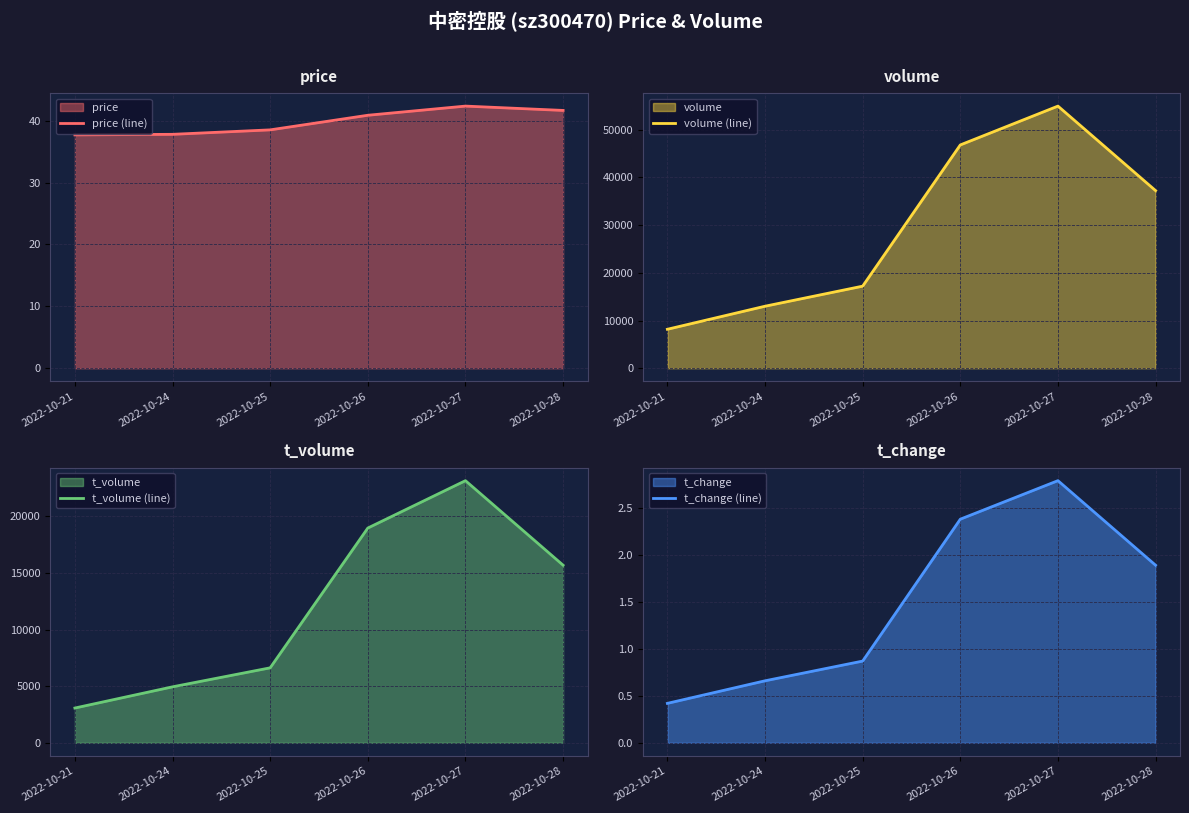

What is the maximum value for t_volume (line)?

23138